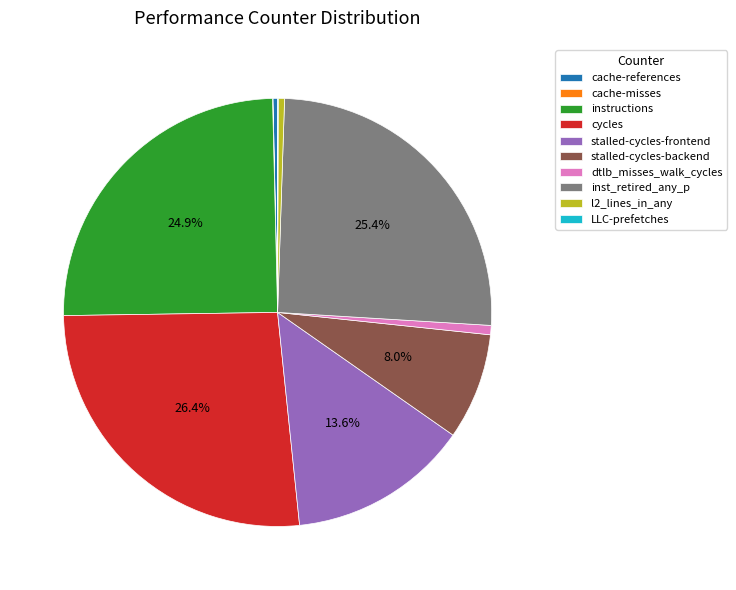

To the nearest percent, what is the combined percentage of stalled-cycles-frontend and instructions?

39%